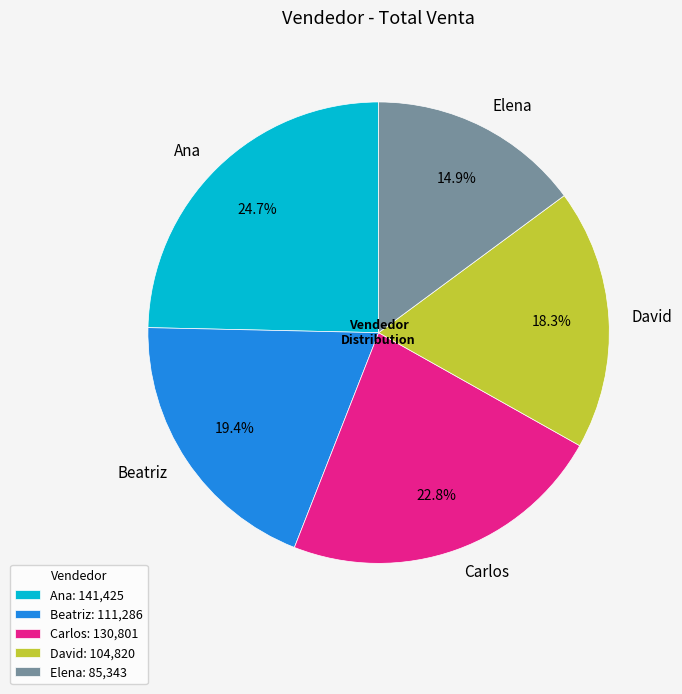

What is the ratio of the value at Ana to the value at Carlos?

1.1